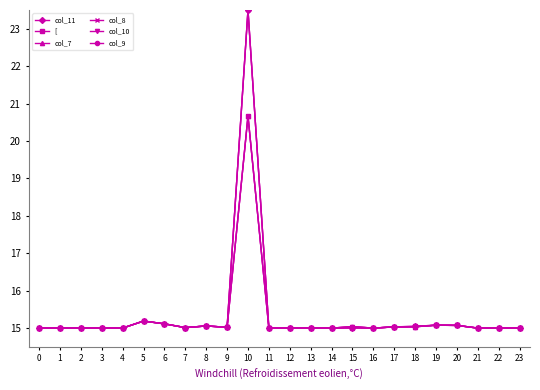

Rank the series by their maximum value, from lowest to highest.

[, col_7, col_8, col_11, col_10, col_9